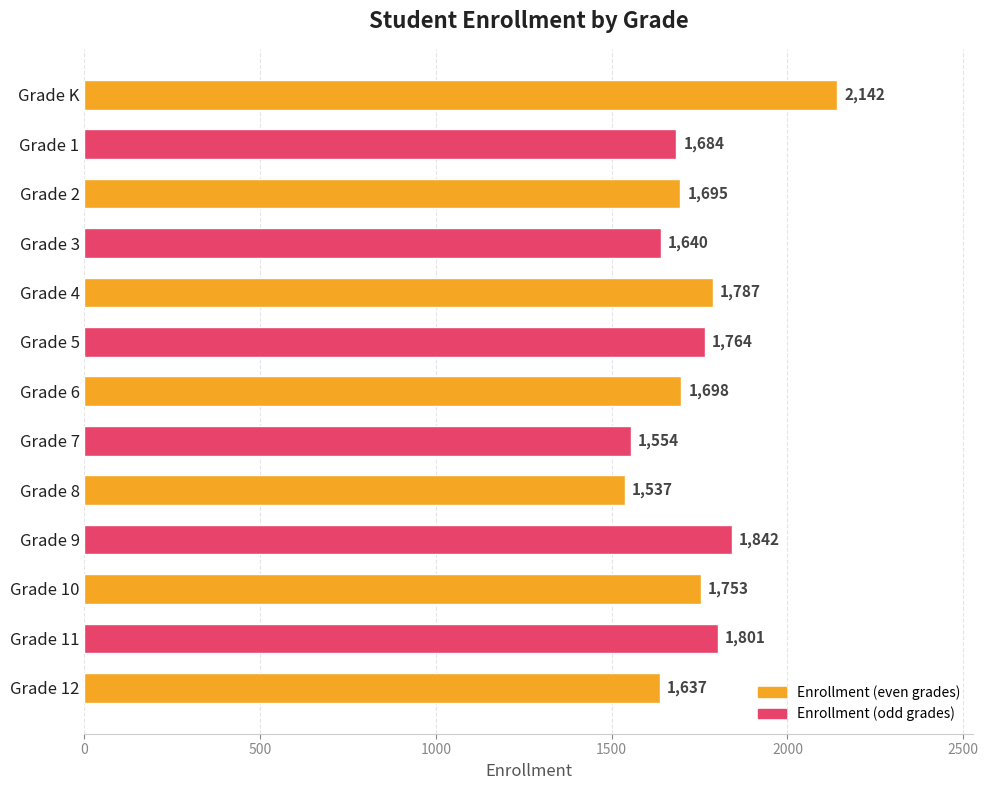

Reading top to bottom, extract all data points from this chart.

2142	1684	1695	1640	1787	1764	1698	1554	1537	1842	1753	1801	1637